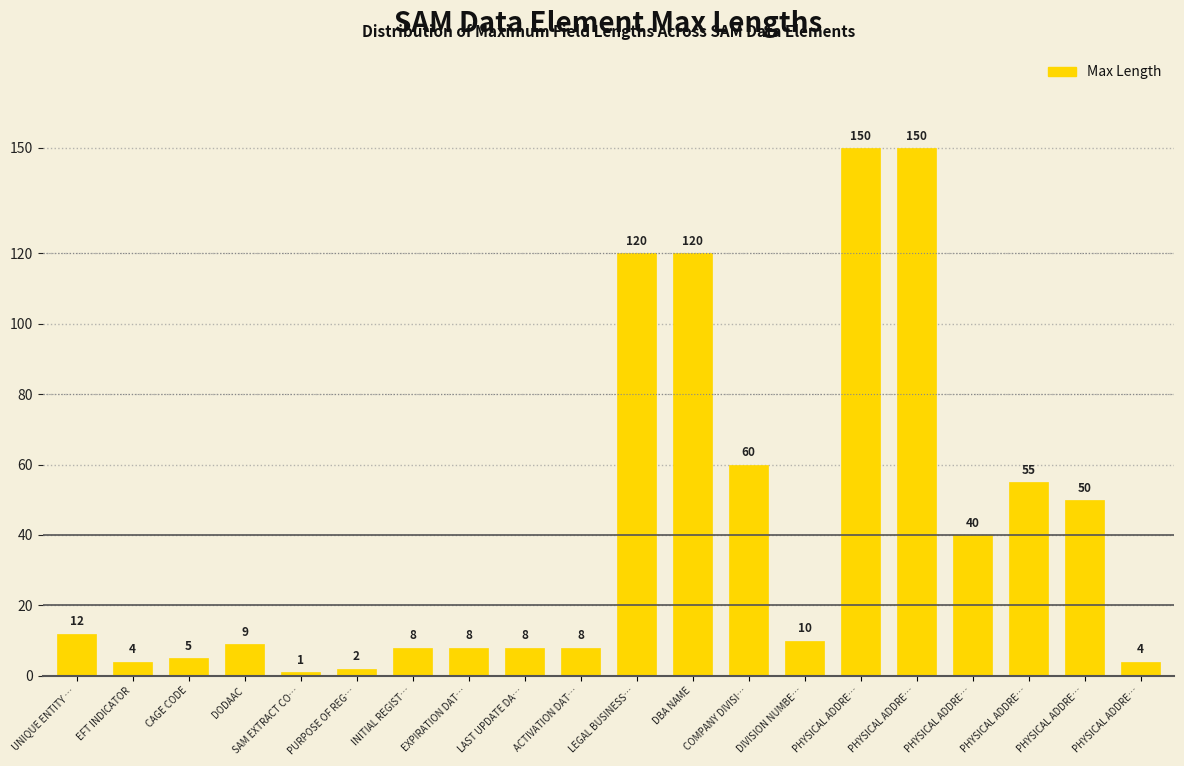

Reading left to right, extract all data points from this chart.

12	4	5	9	1	2	8	8	8	8	120	120	60	10	150	150	40	55	50	4